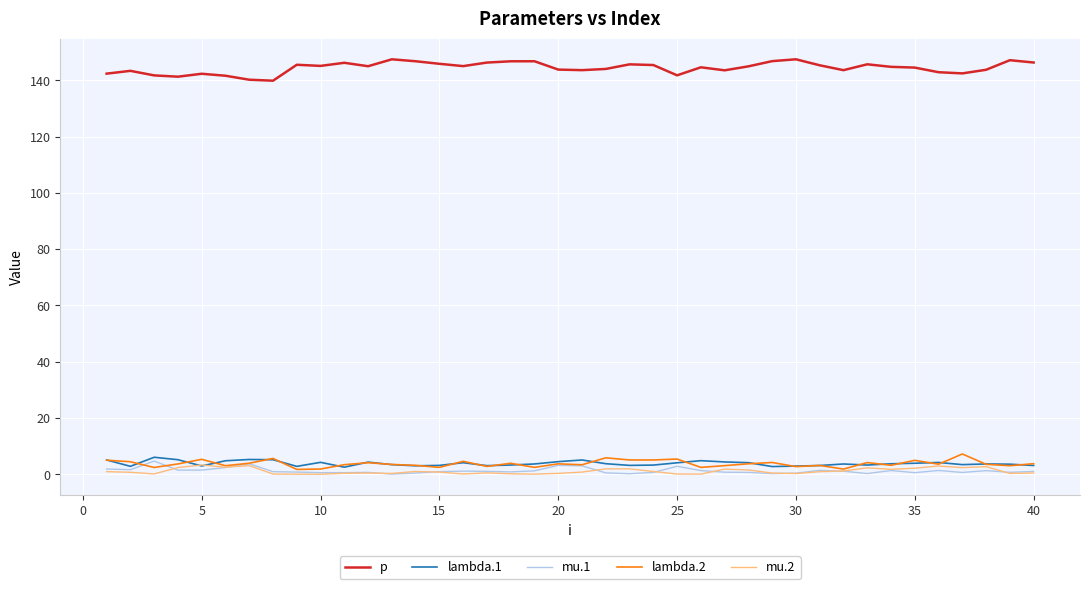

True or false: mu.2 and p cross at least once.

False